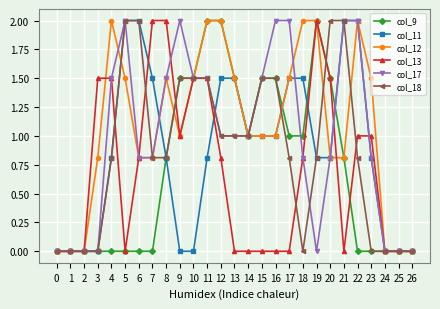

What is the spread (max minus min) of values at 20?

1.2